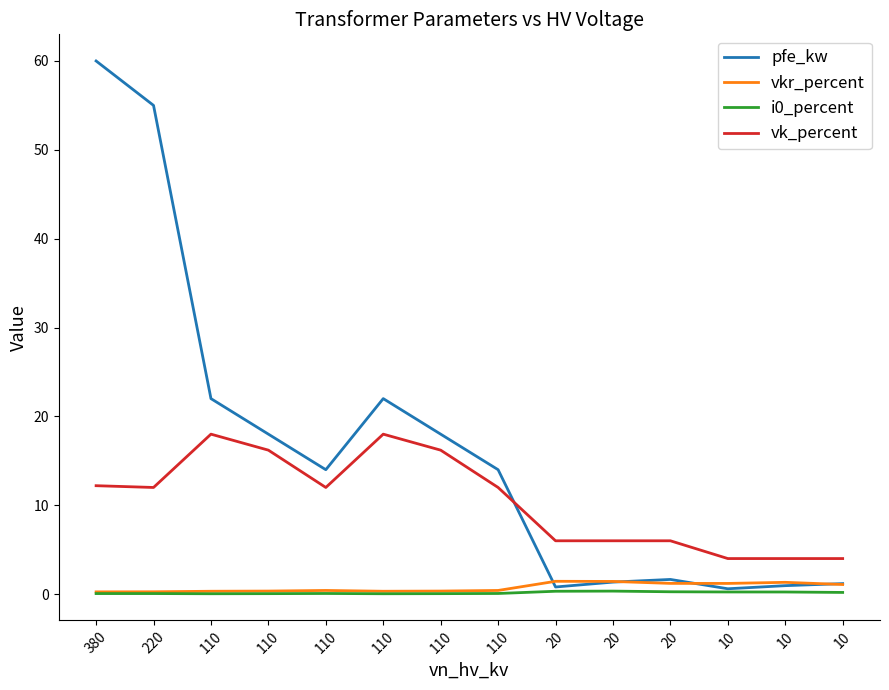

Does the chart display data point markers on the line(s)?

No